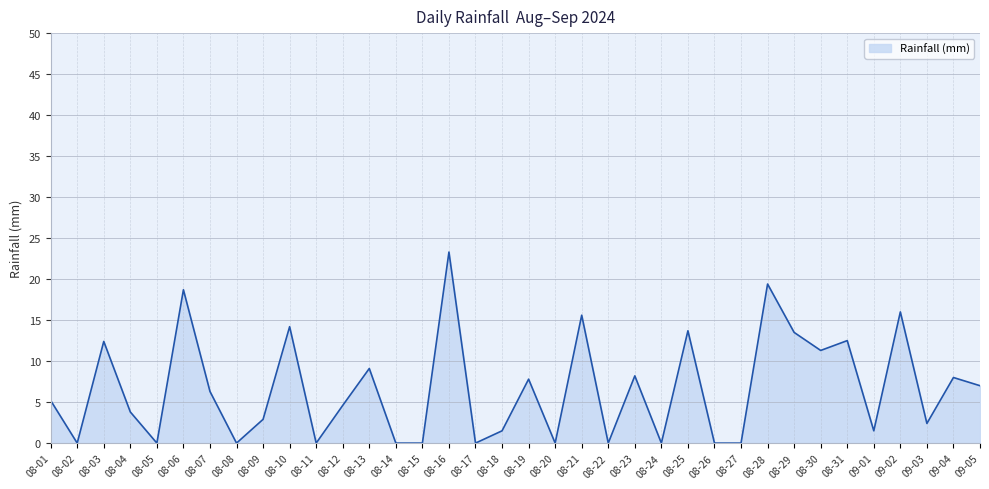

How many lines are shown in the chart?

1